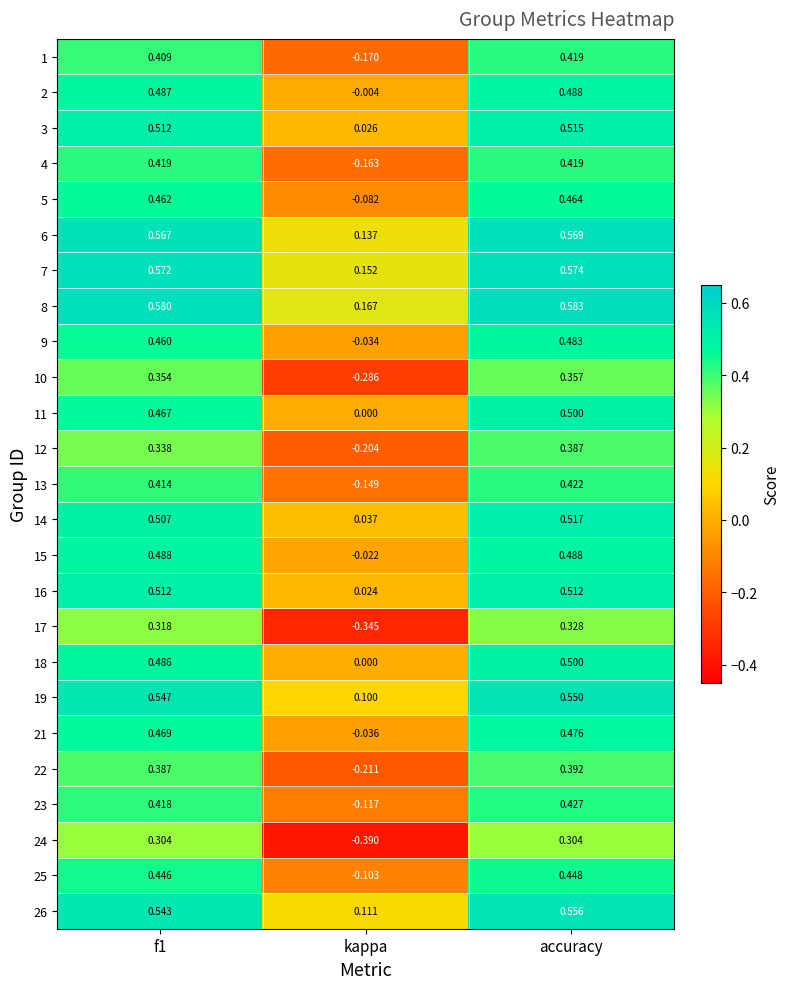

Which category has the lowest value in the 21 series?

kappa